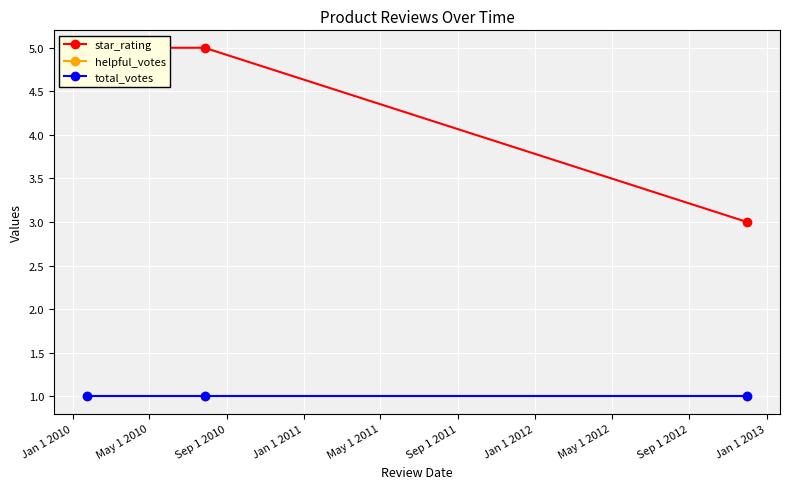

What is the minimum value for total_votes?

1